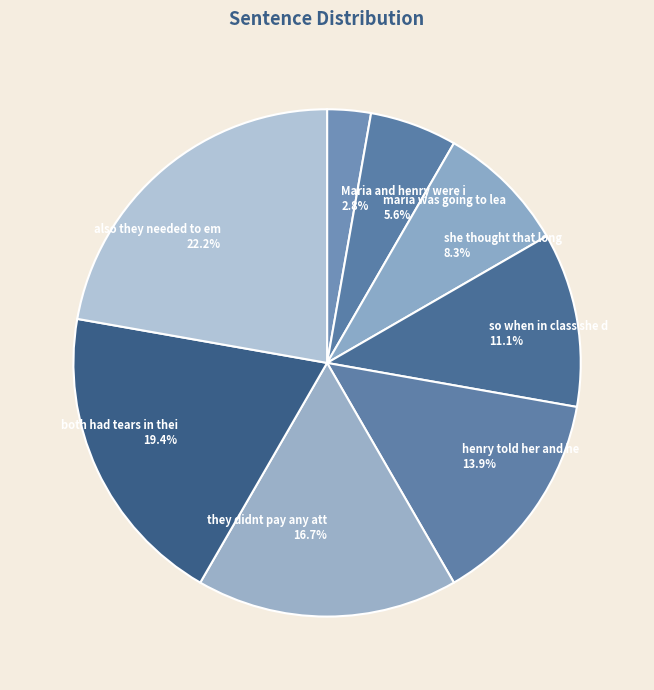

To the nearest percent, what is the average slice percentage?

12%